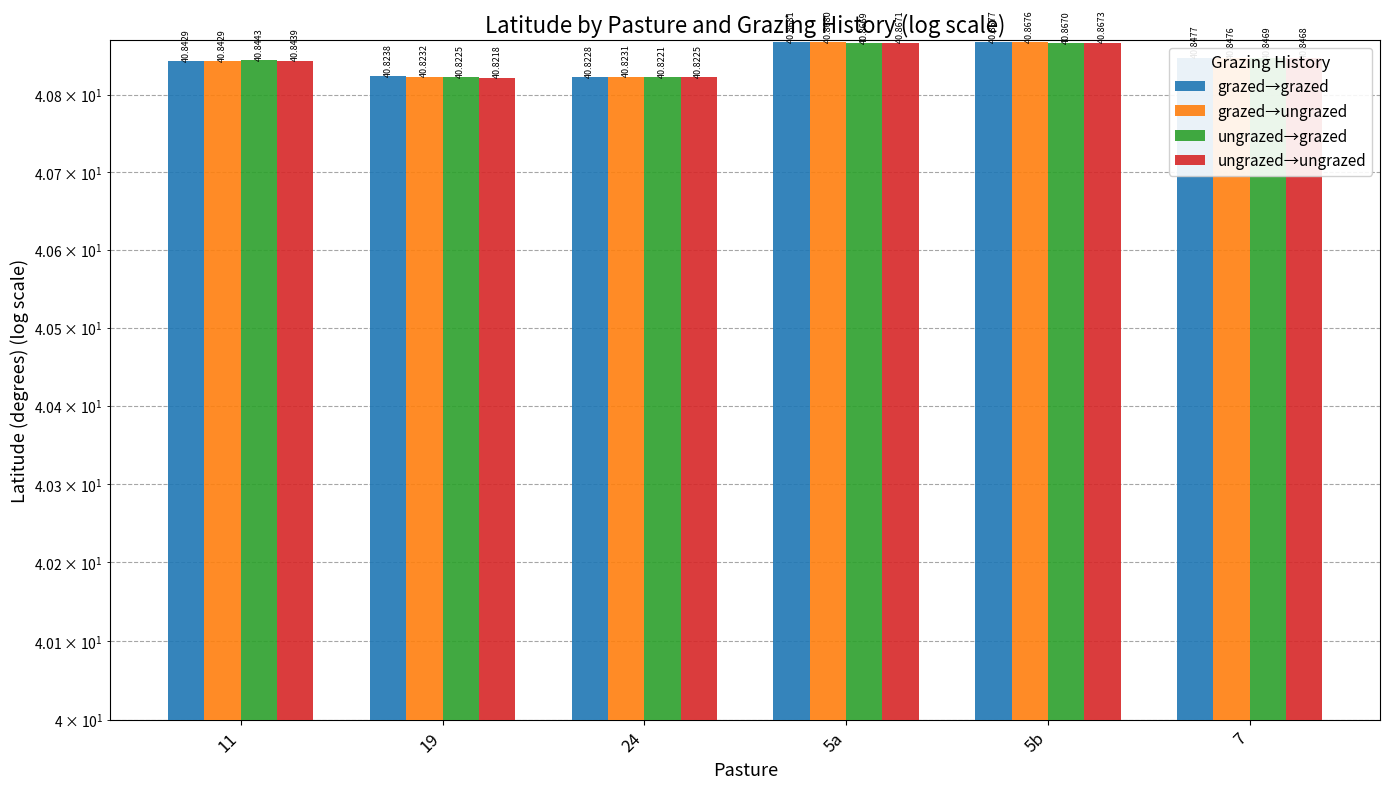

What is the label of the 4th bar from the right?

24